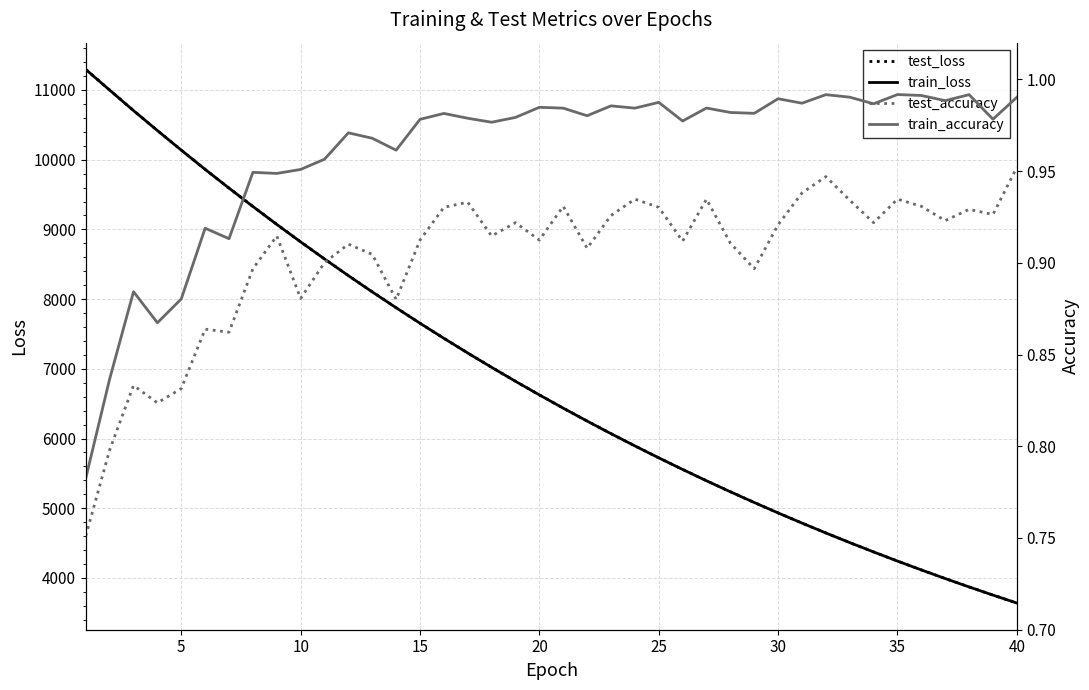

The value of test_loss at 25 is 9155.3. True or false?

False